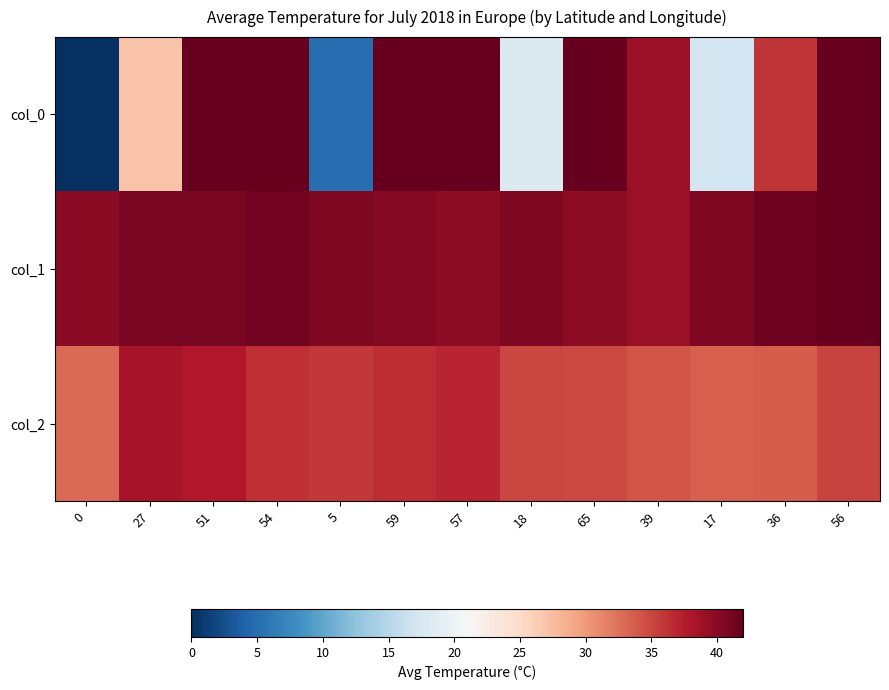

Which series has the largest total across all categories?

col_1